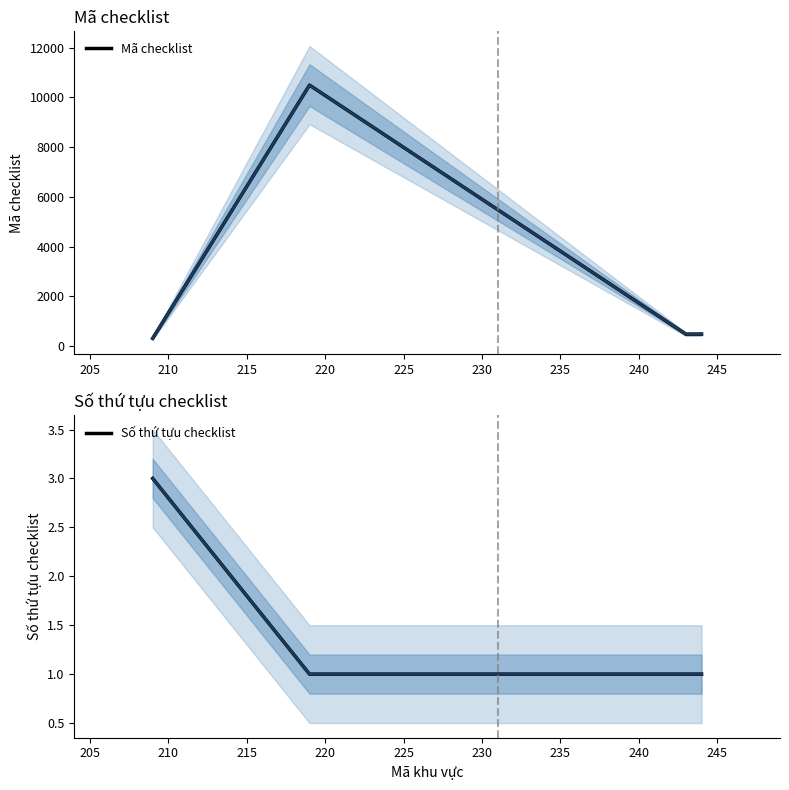

In Mã checklist, how many points are lower than both neighbors (excluding endpoints)?

1